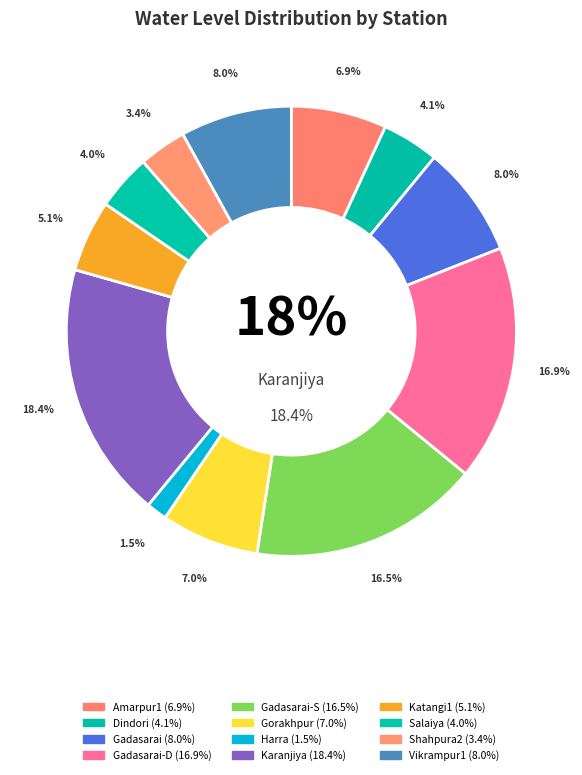

Is it true that Shahpura2 is 3% of the pie?

True